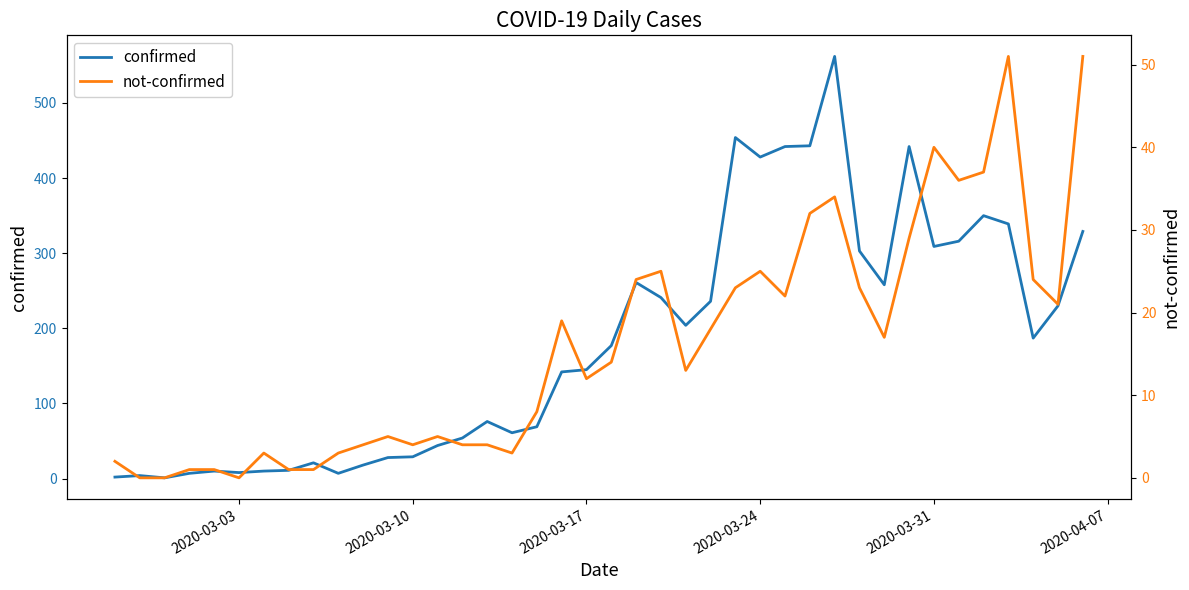

True or false: not-confirmed and confirmed cross at least once.

False